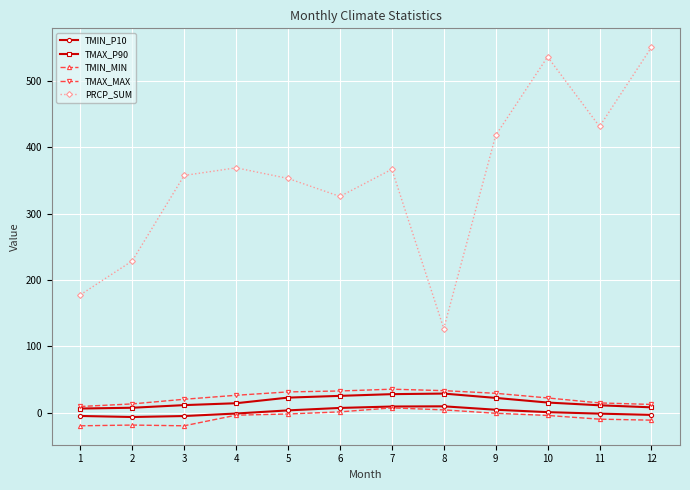

True or false: TMAX_P90 has a value of 10.9 at 11.

True